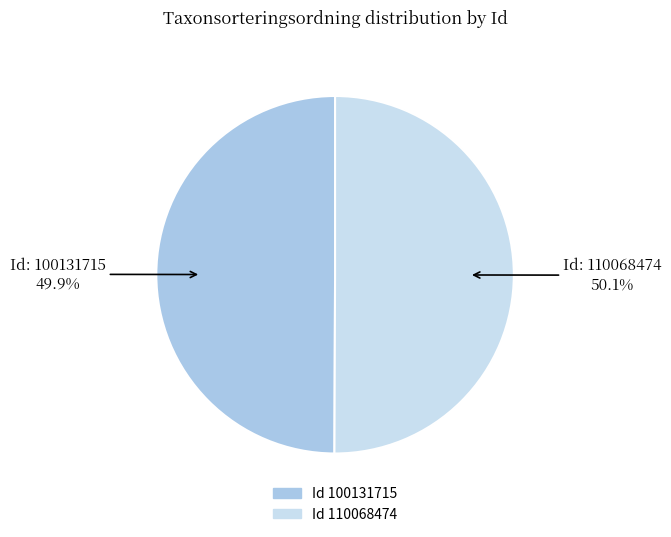

Is there any slice that represents more than half of the pie?

Yes